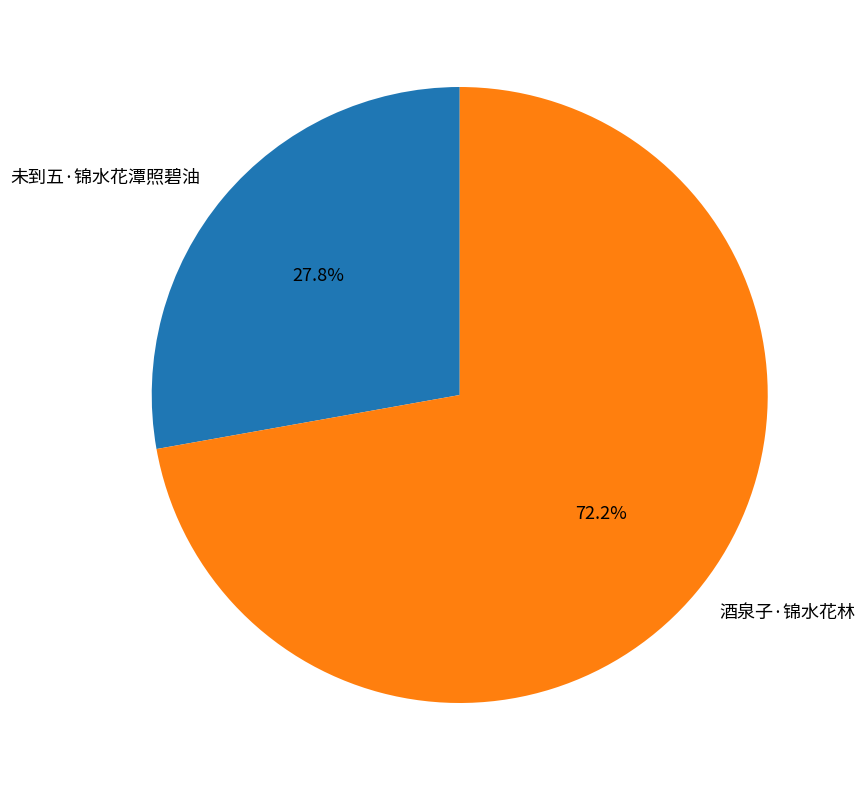

How many segments does this pie chart have?

2